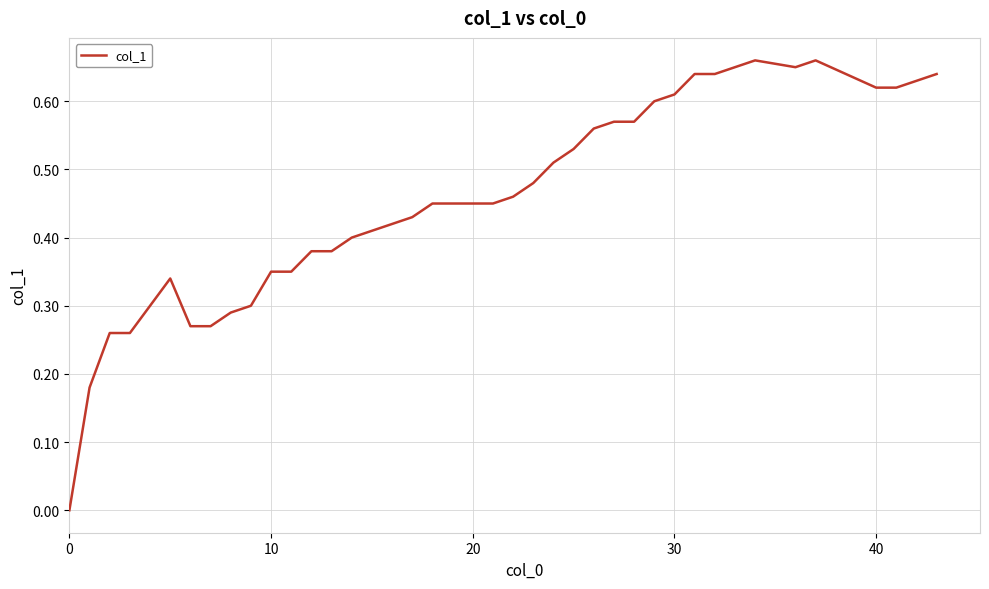

The chart shows a value of 0.8 at 20. True or false?

False